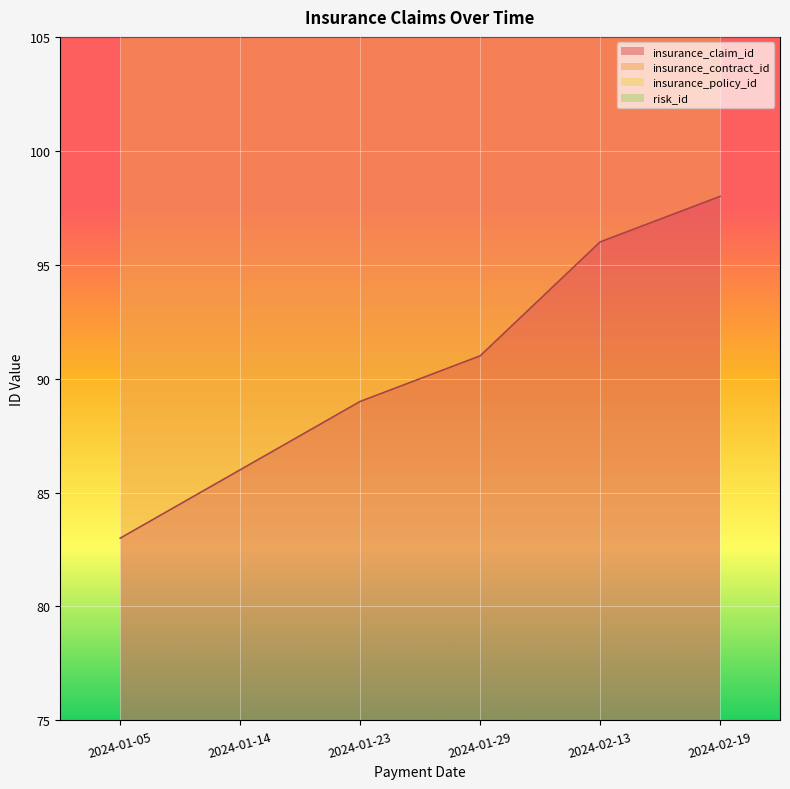

True or false: insurance_policy_id and insurance_contract_id intersect in this chart.

False